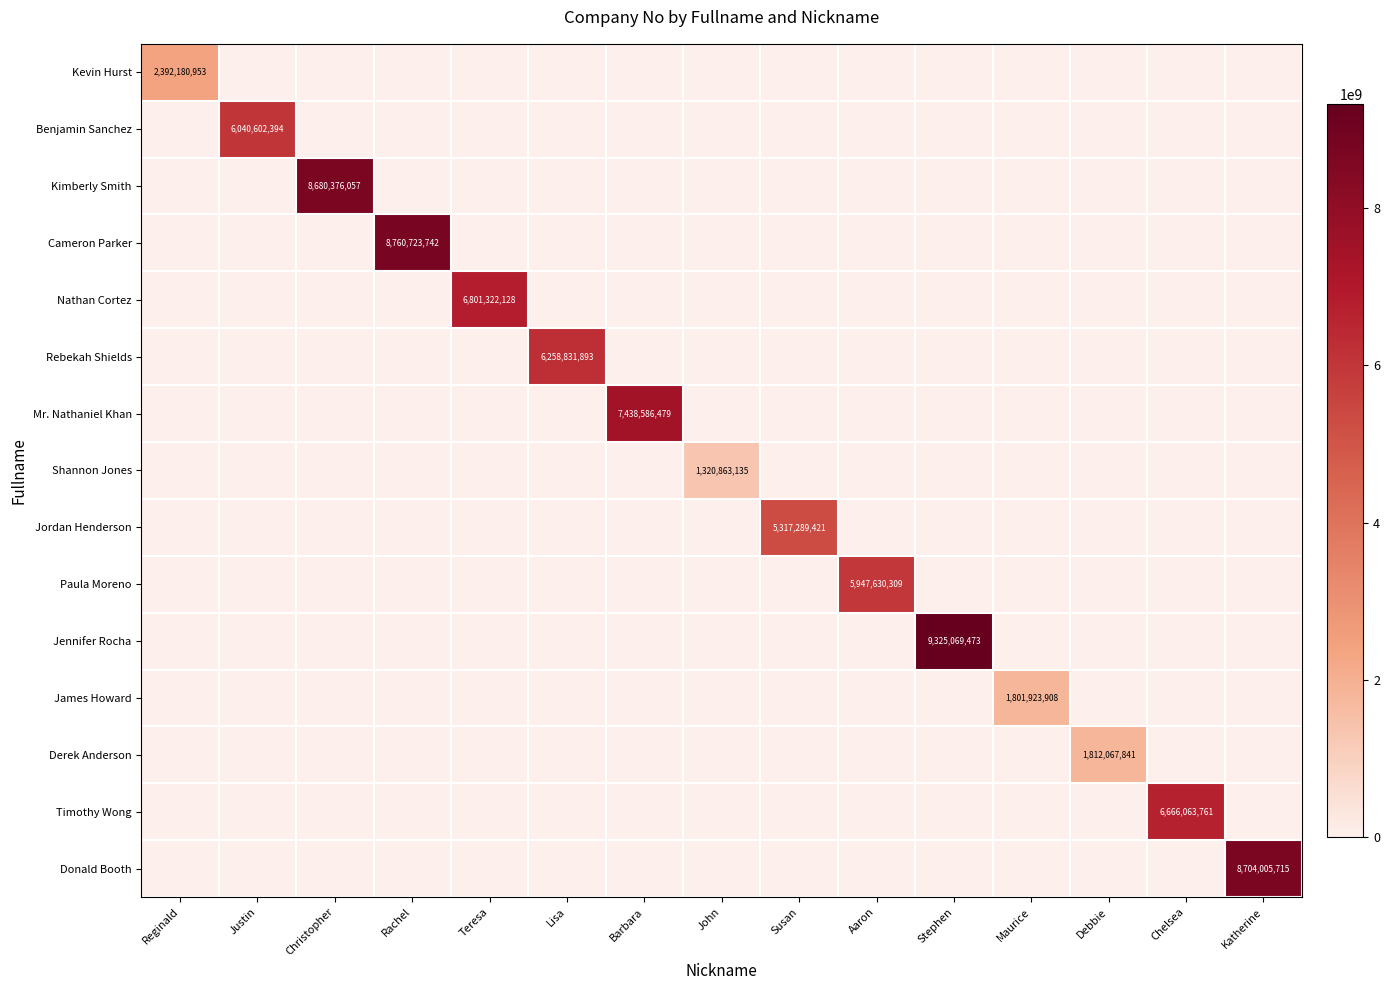

How many values in the James Howard series exceed 0?

1